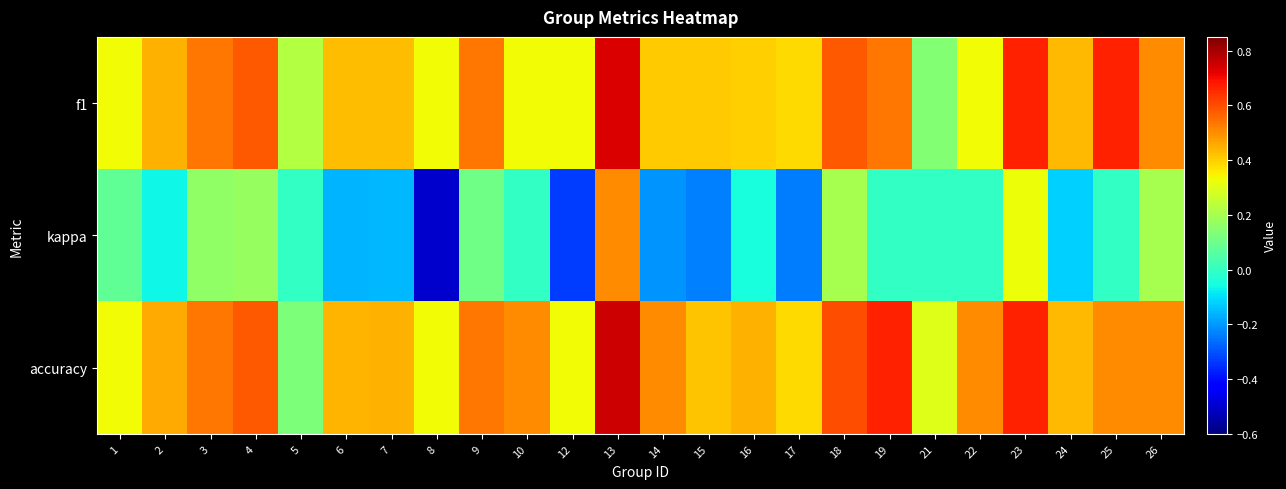

Reading left to right, extract all data points from this chart.

f1: 1=0.3	2=0.4	3=0.5	4=0.6	5=0.2	6=0.4	7=0.4	8=0.3	9=0.5	10=0.3	12=0.3	13=0.7	14=0.4	15=0.4	16=0.4	17=0.4	18=0.6	19=0.5	21=0.1	22=0.3	23=0.7	24=0.4	25=0.7	26=0.5
kappa: 1=0.1	2=-0.1	3=0.2	4=0.2	5=0.0	6=-0.2	7=-0.2	8=-0.5	9=0.1	10=0.0	12=-0.3	13=0.5	14=-0.2	15=-0.2	16=-0.0	17=-0.2	18=0.2	19=0.0	21=0.0	22=0.0	23=0.3	24=-0.1	25=0.0	26=0.2
accuracy: 1=0.3	2=0.5	3=0.5	4=0.6	5=0.1	6=0.4	7=0.4	8=0.3	9=0.5	10=0.5	12=0.3	13=0.8	14=0.5	15=0.4	16=0.4	17=0.4	18=0.6	19=0.7	21=0.3	22=0.5	23=0.7	24=0.4	25=0.5	26=0.5